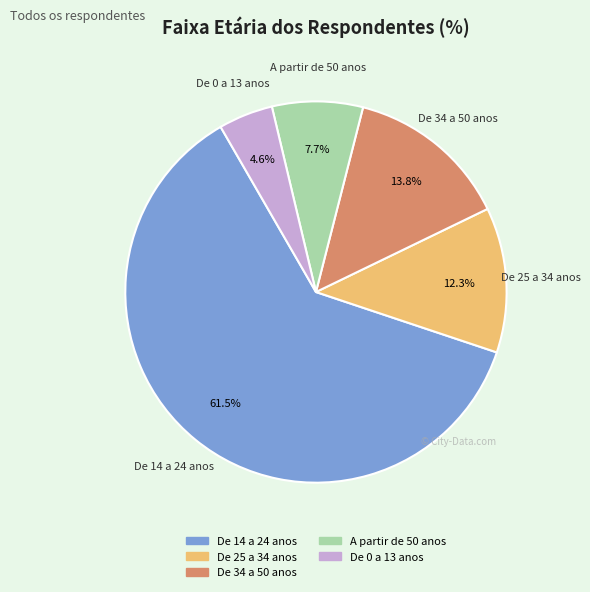

How many slices are in this pie chart?

5